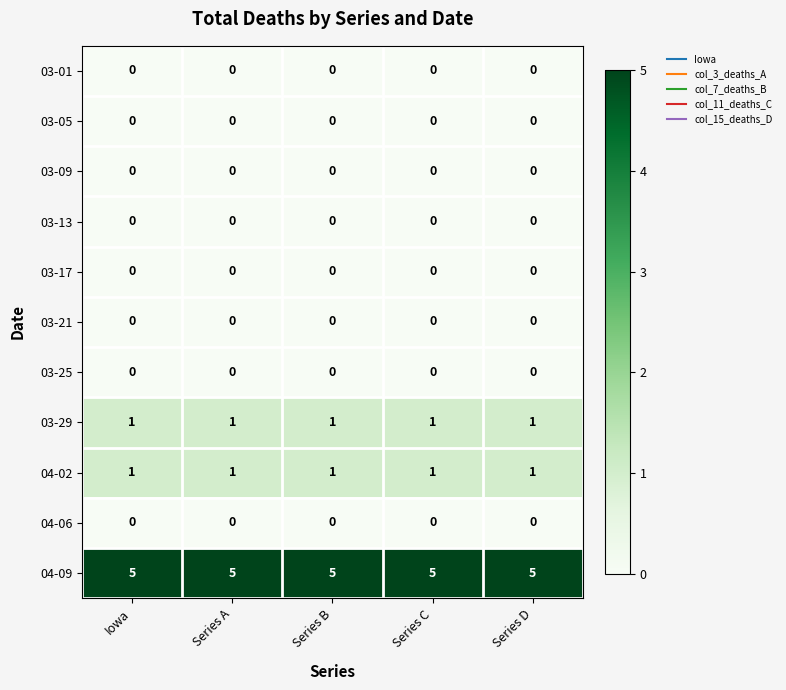

What is the greatest value displayed?

5